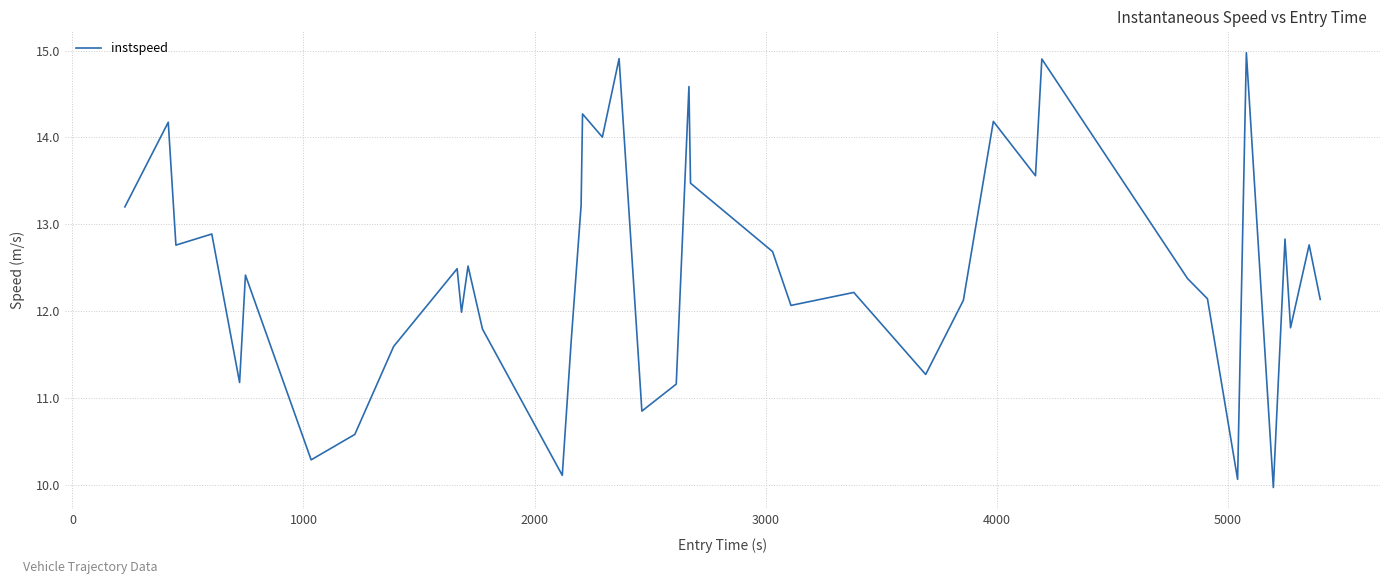

What is the maximum value shown in the chart?

15.0